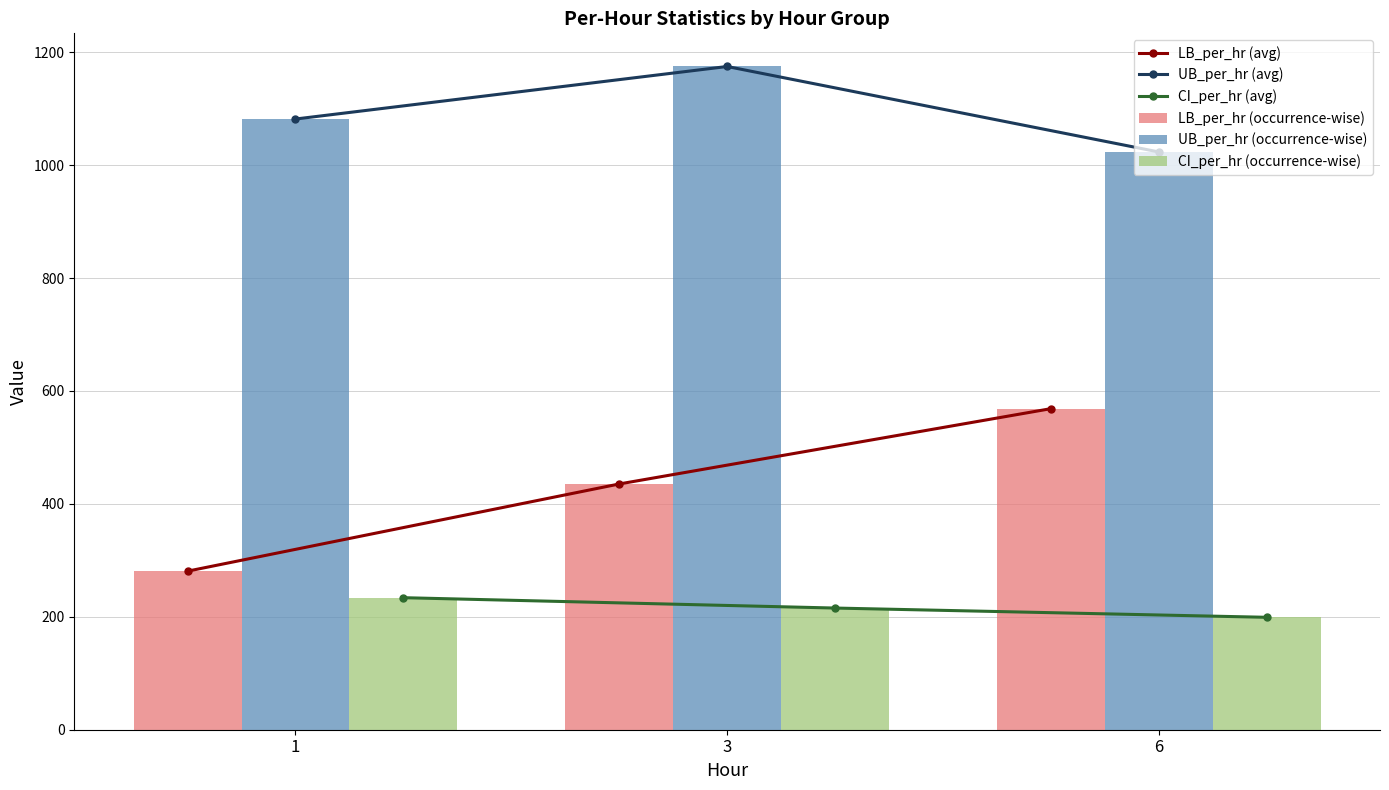

What are all the series names shown in the legend?

LB_per_hr (avg), UB_per_hr (avg), CI_per_hr (avg), LB_per_hr (occurrence-wise), UB_per_hr (occurrence-wise), CI_per_hr (occurrence-wise)